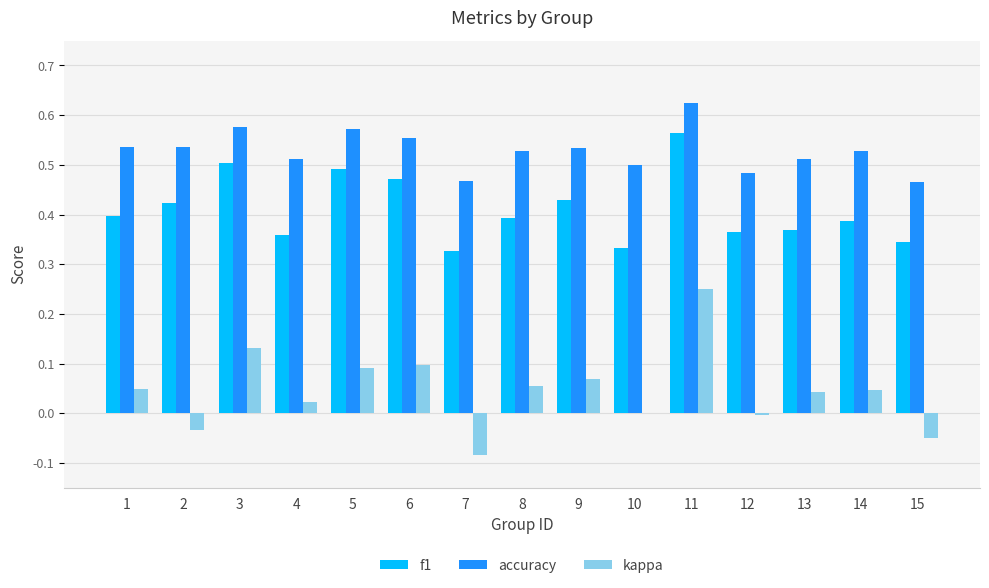

At which label does kappa reach its peak?

11